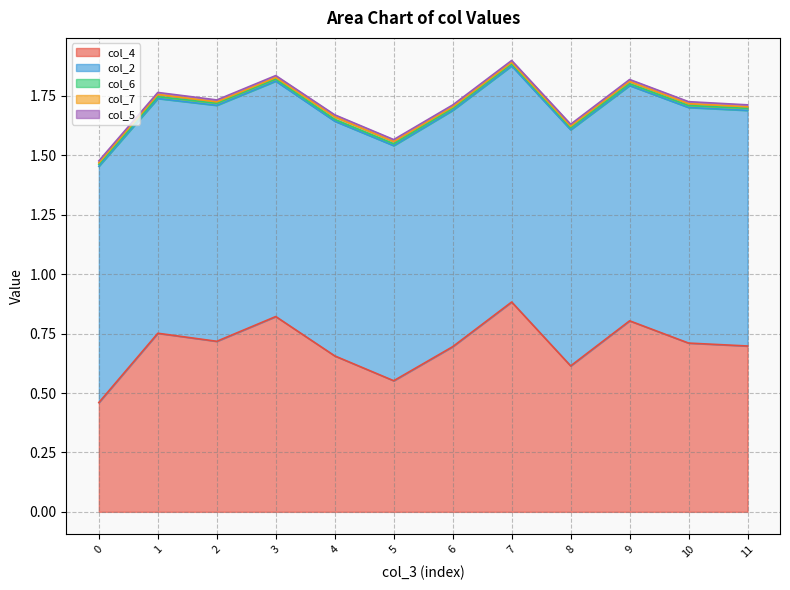

The col_7 series shows 0.0 at 0.0. True or false?

True